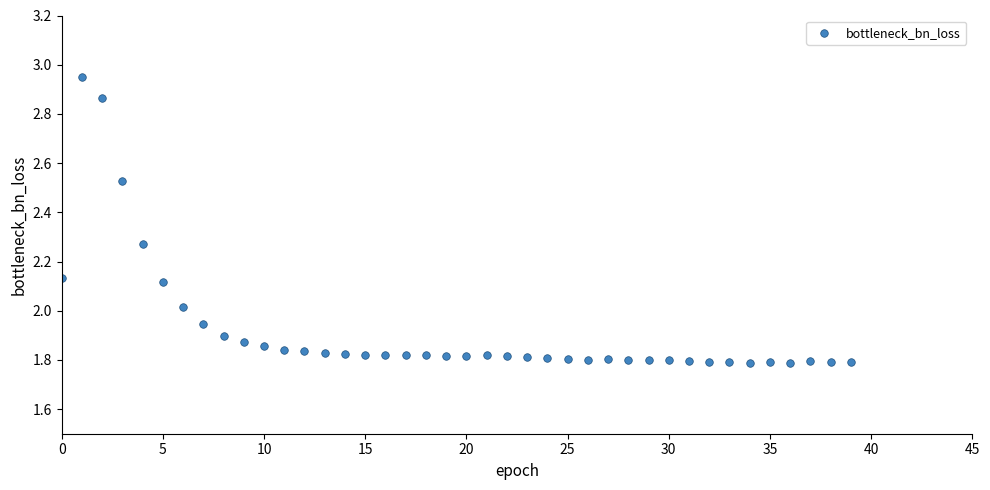

What is the range of Y values (max minus min)?

1.2